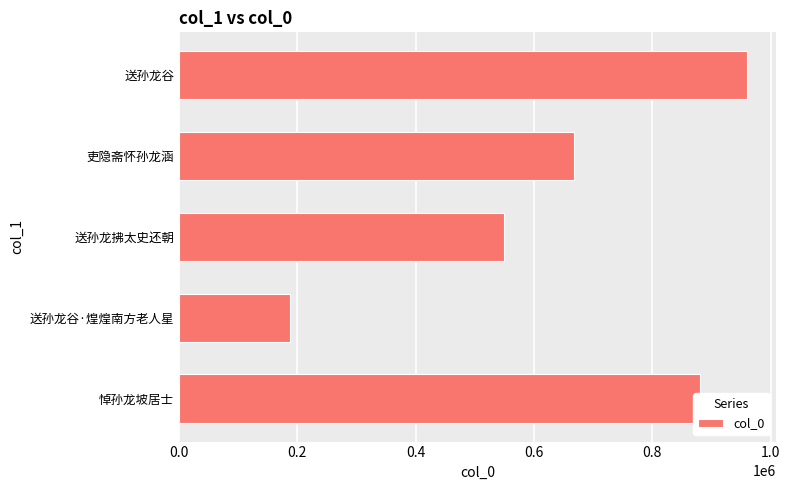

What is the average value?

649165